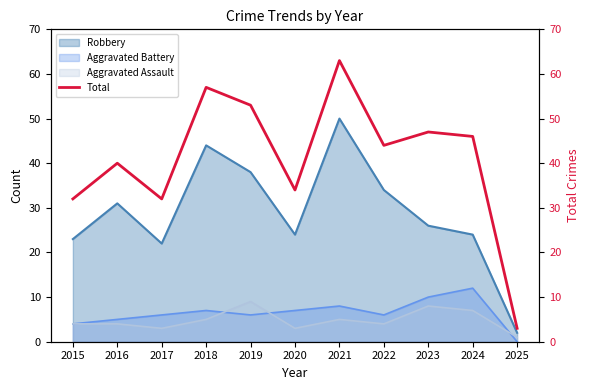

Reading left to right, what are all the values shown in this chart?

32	40	32	57	53	34	63	44	47	46	3